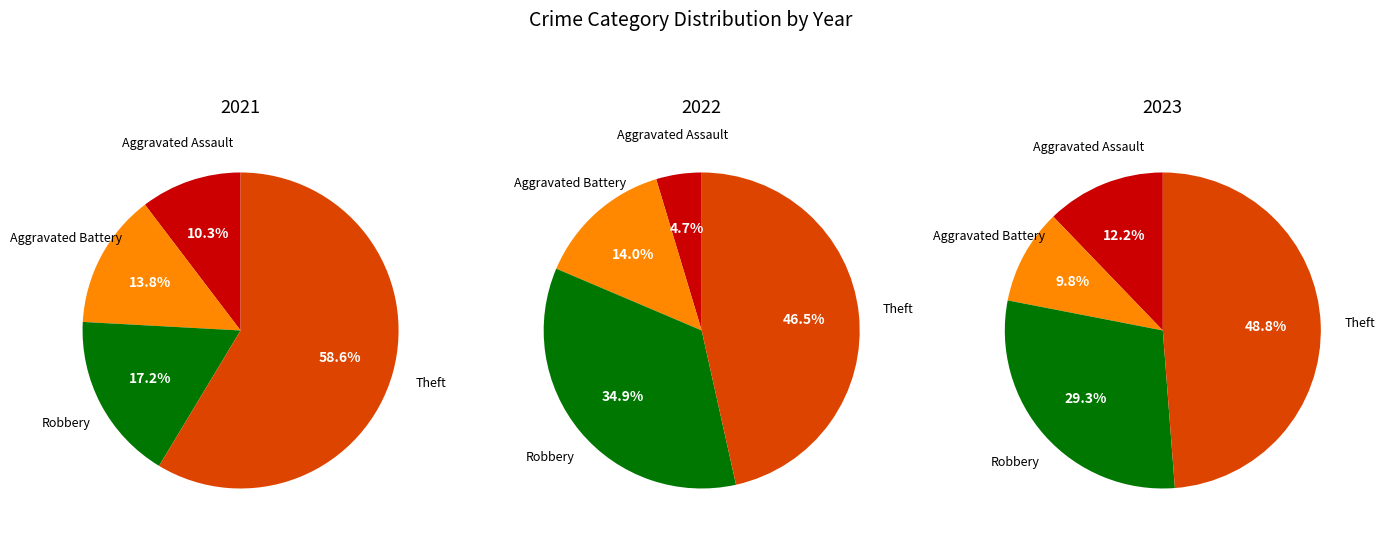

The Robbery slice represents 5% of the pie. True or false?

False